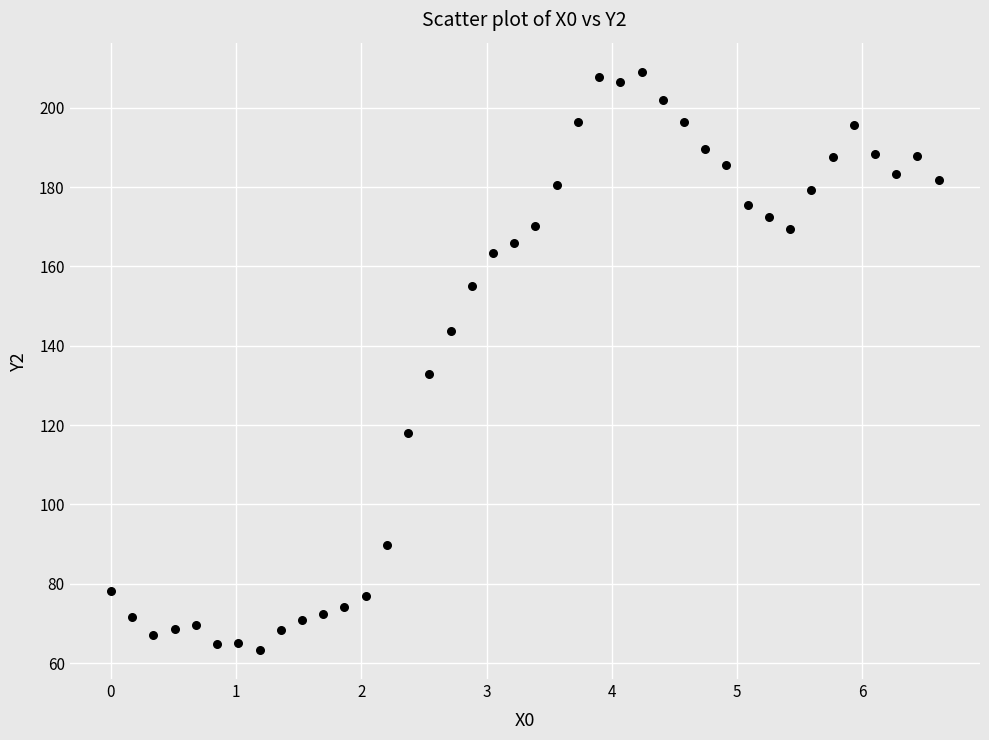

What Y value in the scatter plot is closest to 136?

132.9